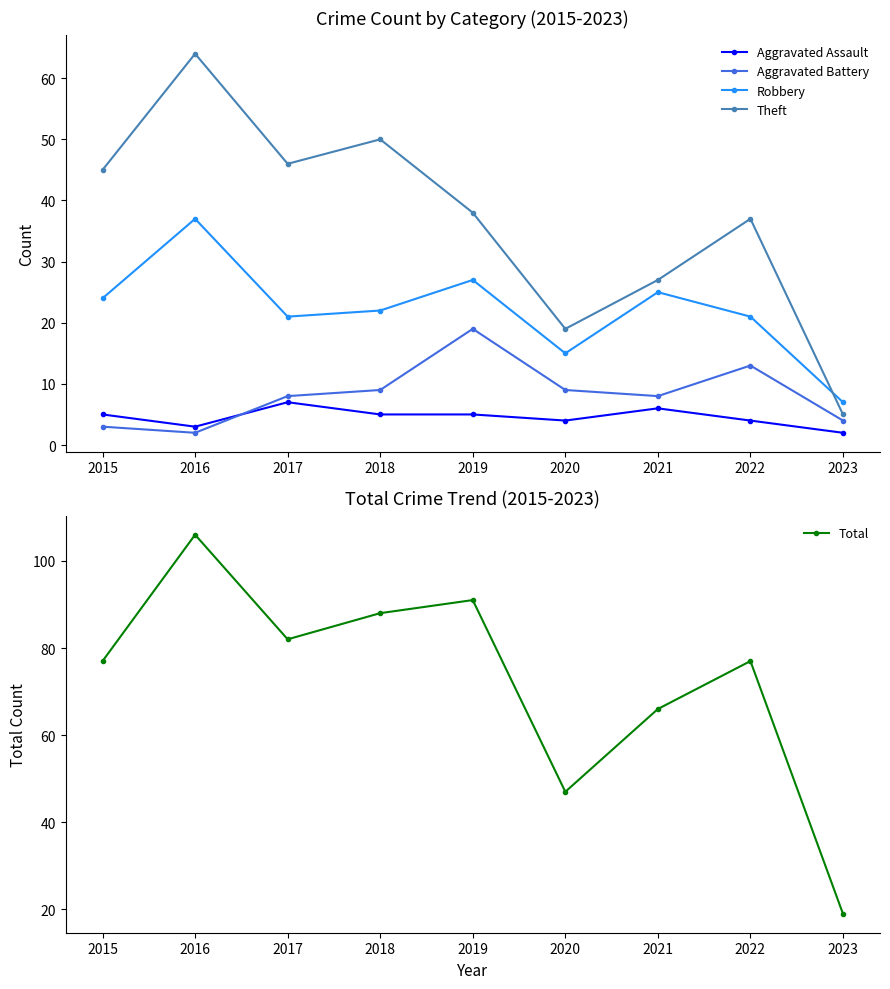

What is the average value of the Aggravated Assault series?

5